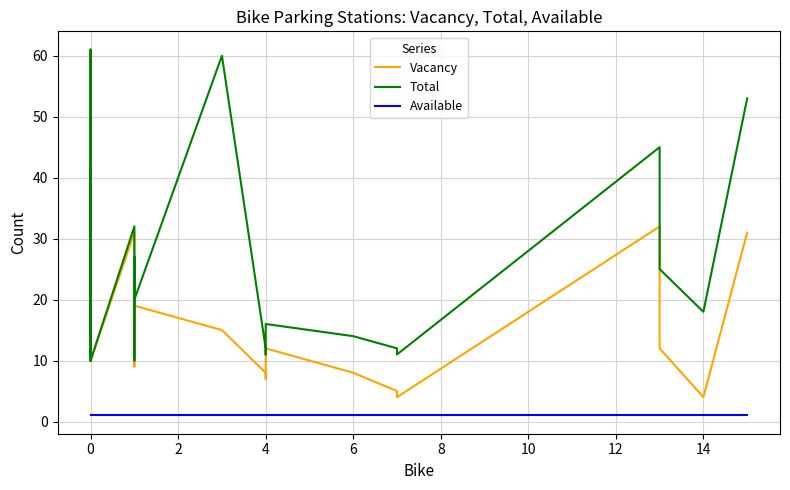

What is the greatest value displayed?

61